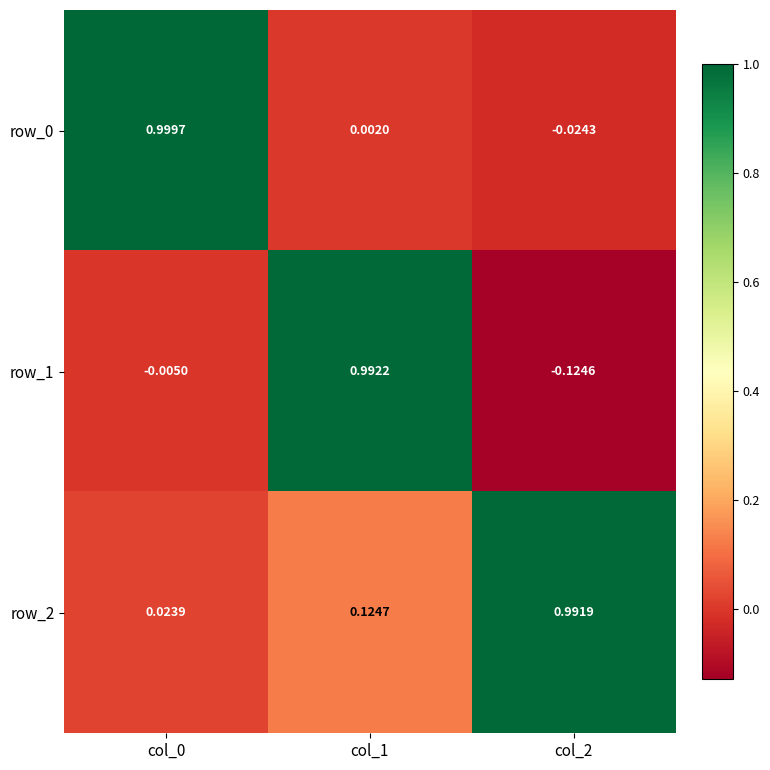

How many values in the row_0 series exceed 0?

2